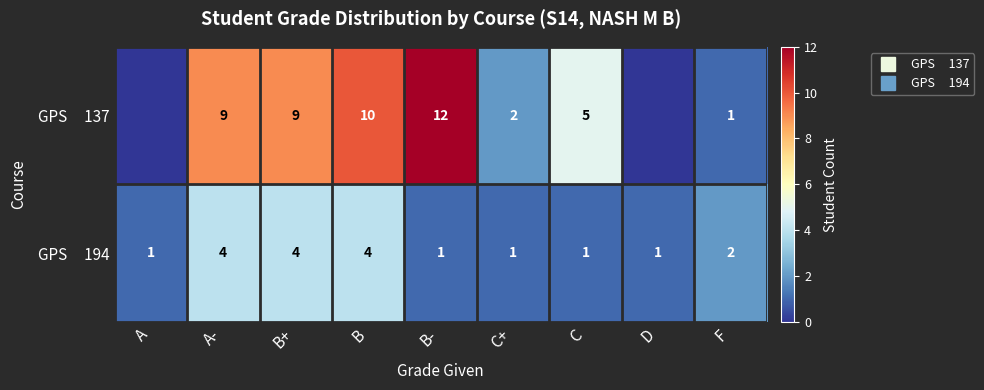

The GPS 137 series shows 9 at A-. True or false?

True